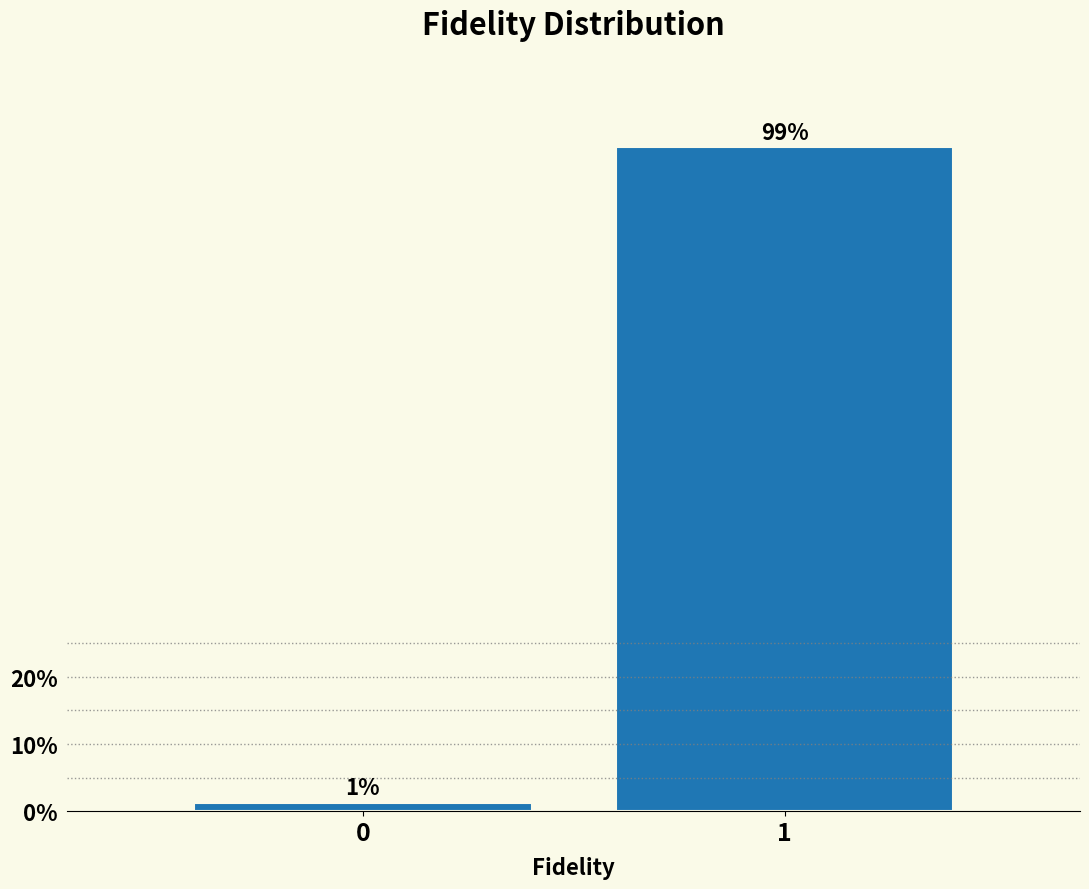

What is the value of the 2nd bar from the left?

98.8